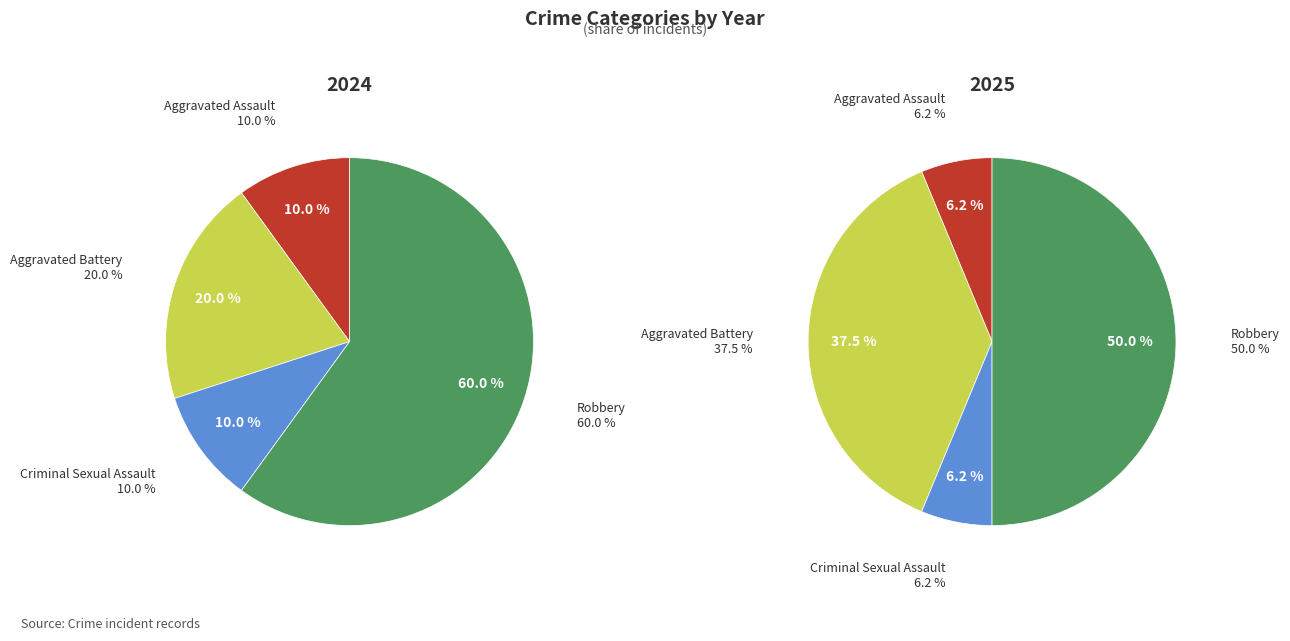

Combined, what portion of the pie is 2 and values_2024?

20.0%